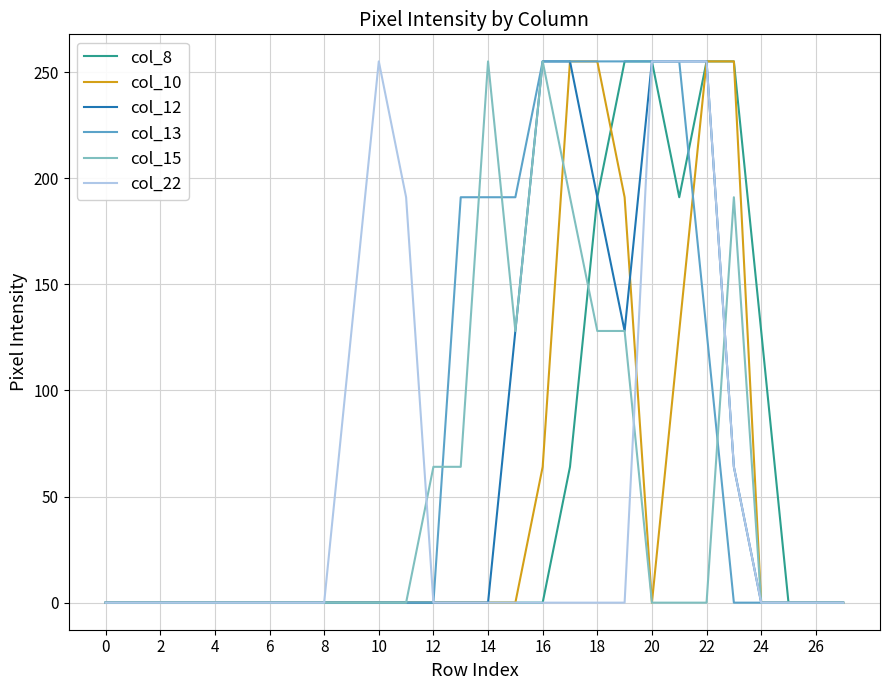

What is the highest value of the col_8 series?

255